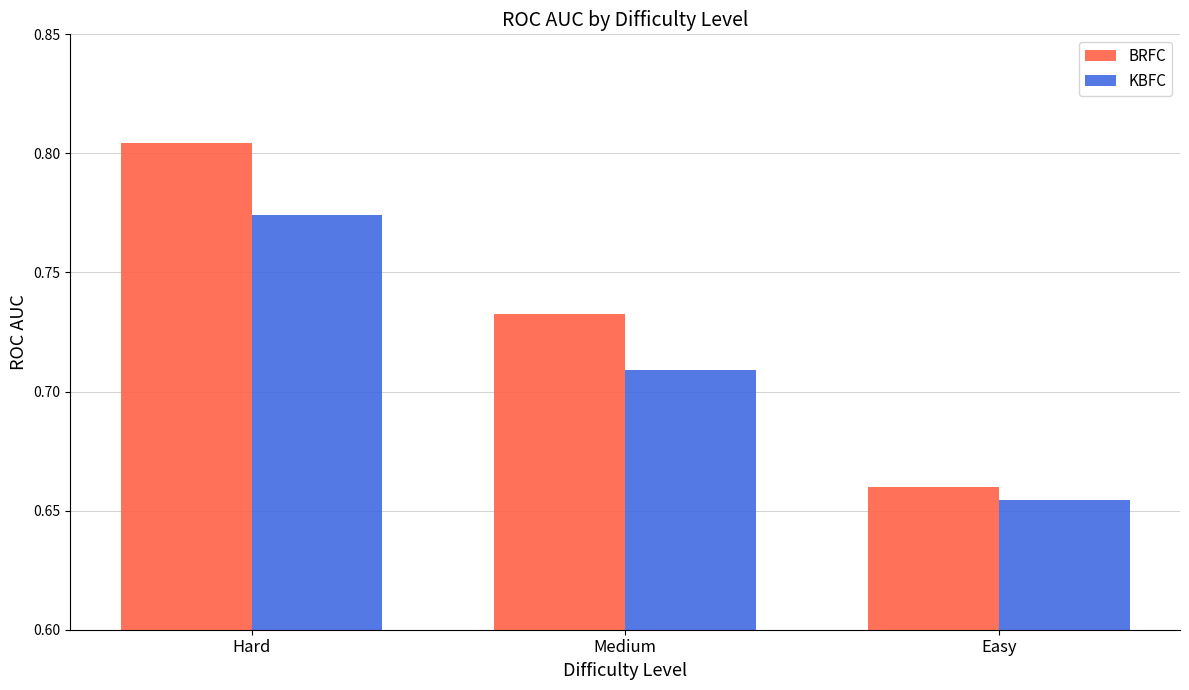

How many bars are there in each group?

2